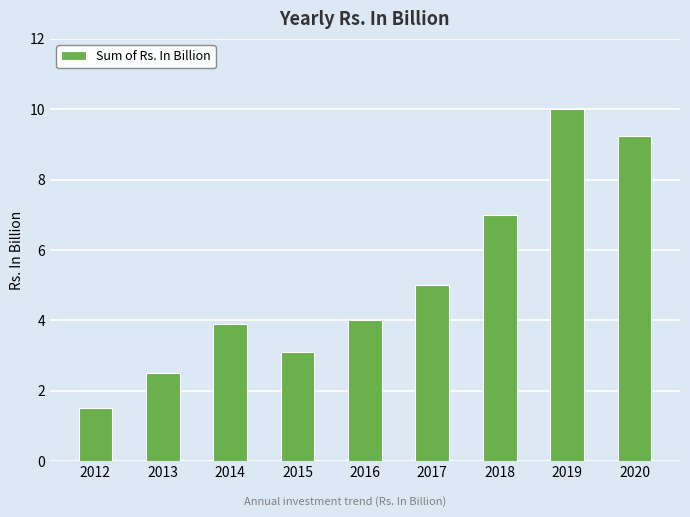

What is the value of the 1st bar from the left?

1.5